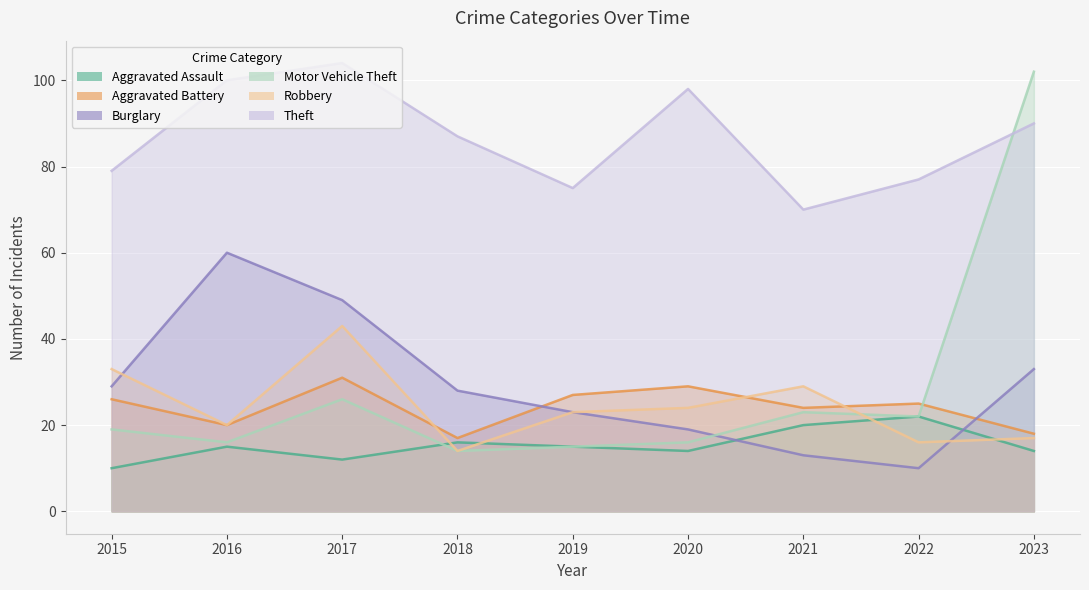

Which series has the largest total across all categories?

Theft